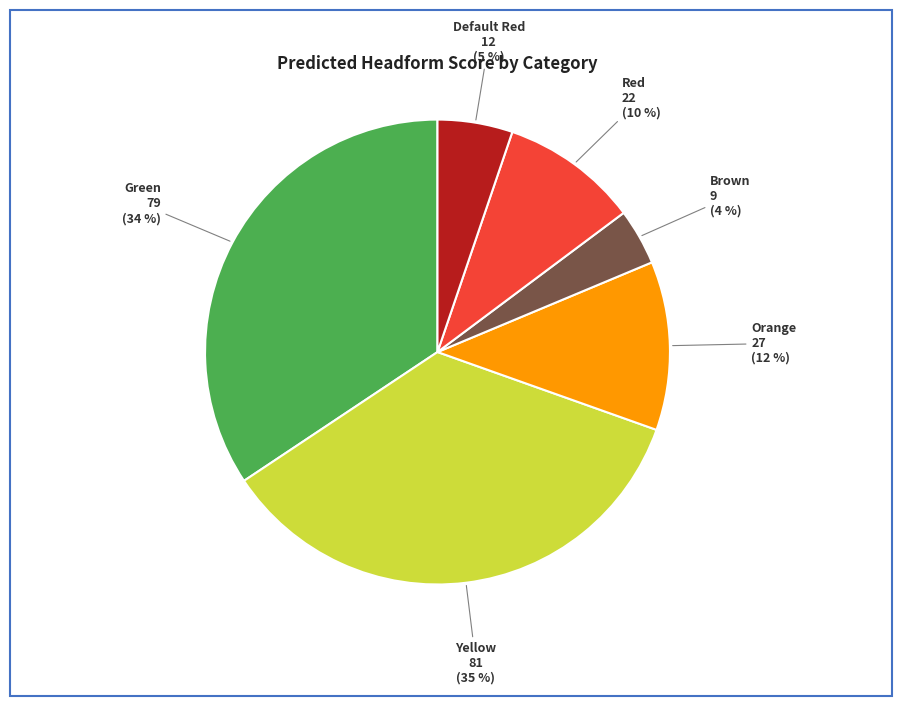

Does any single category account for the majority?

No